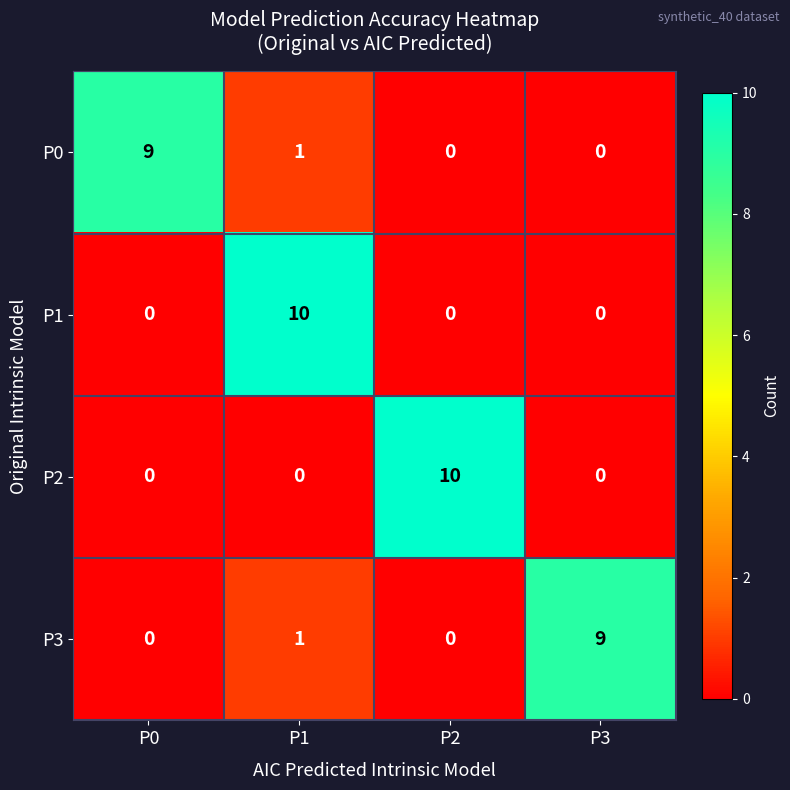

What is the difference between the highest and lowest values at P1?

10